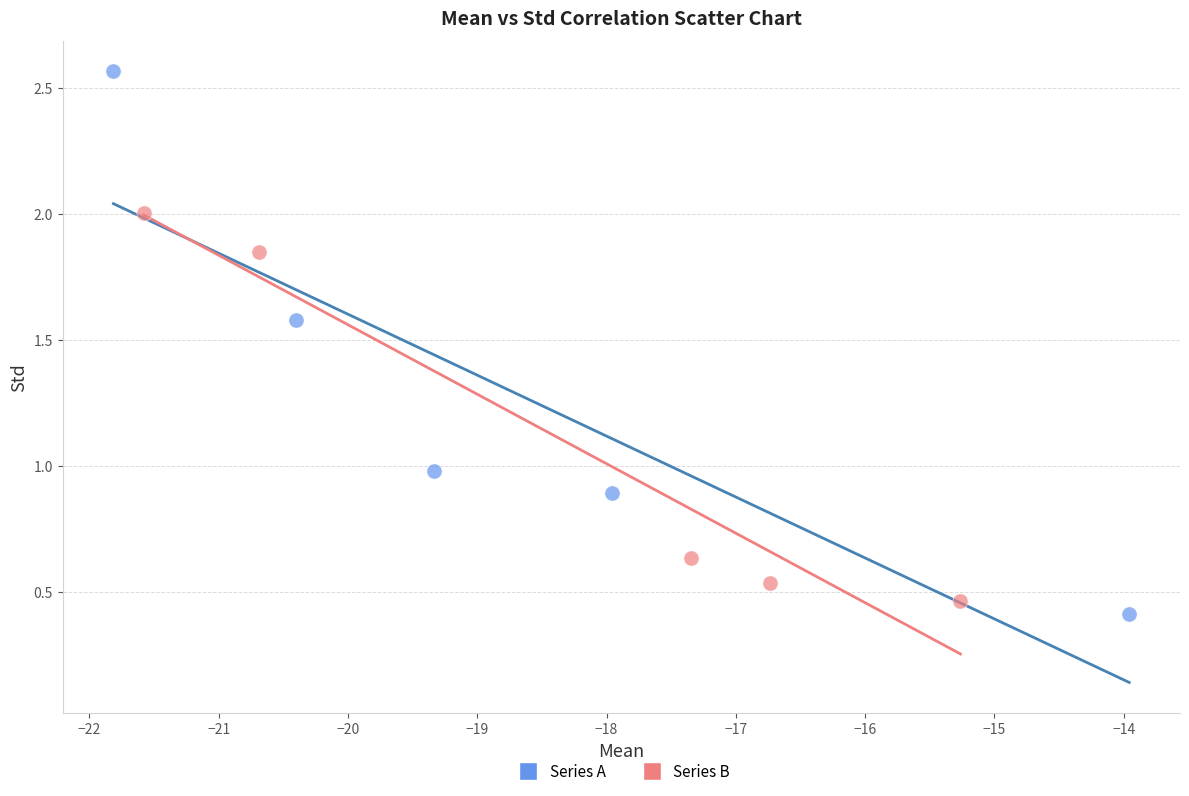

Which series contains the lowest Y value?

Series A